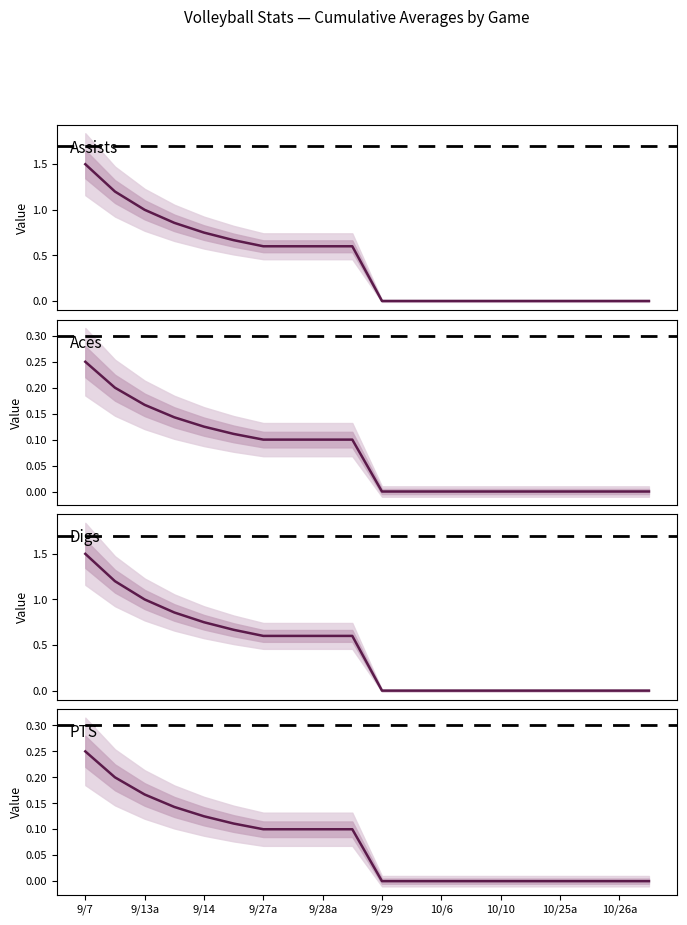

What are all the series names shown in the legend?

Assists, Aces, Digs, PTS